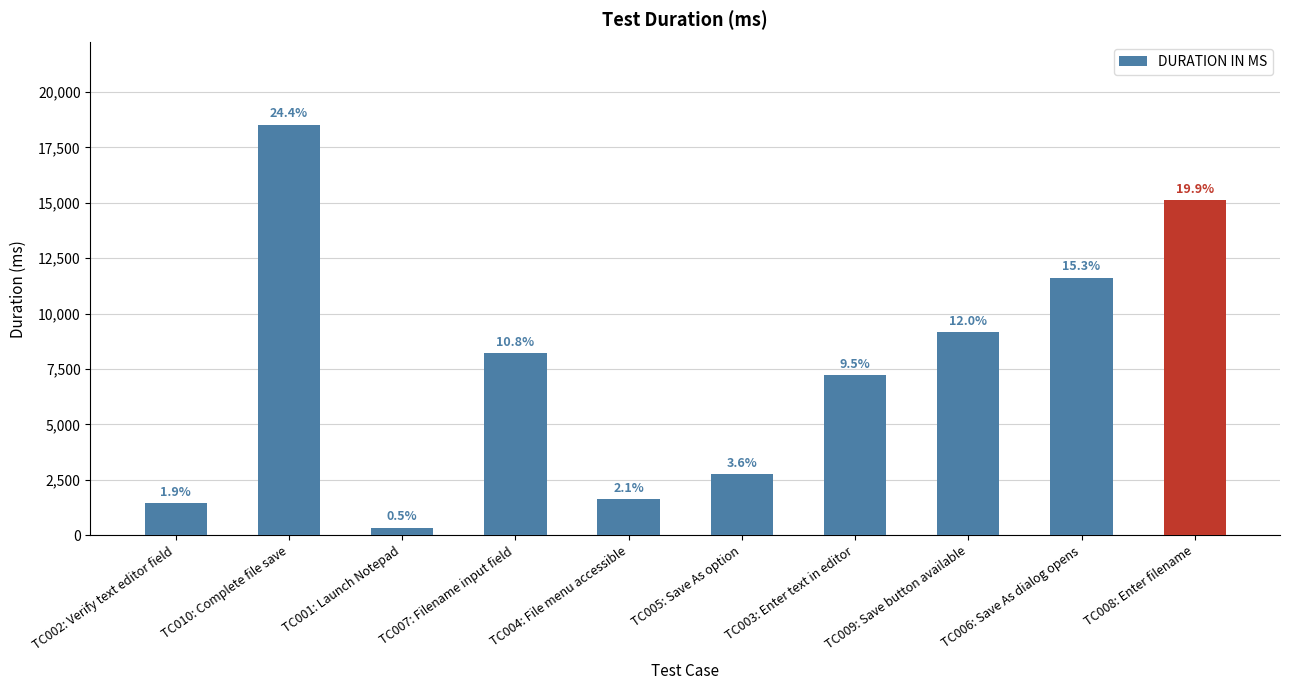

How many bars are there in total?

10